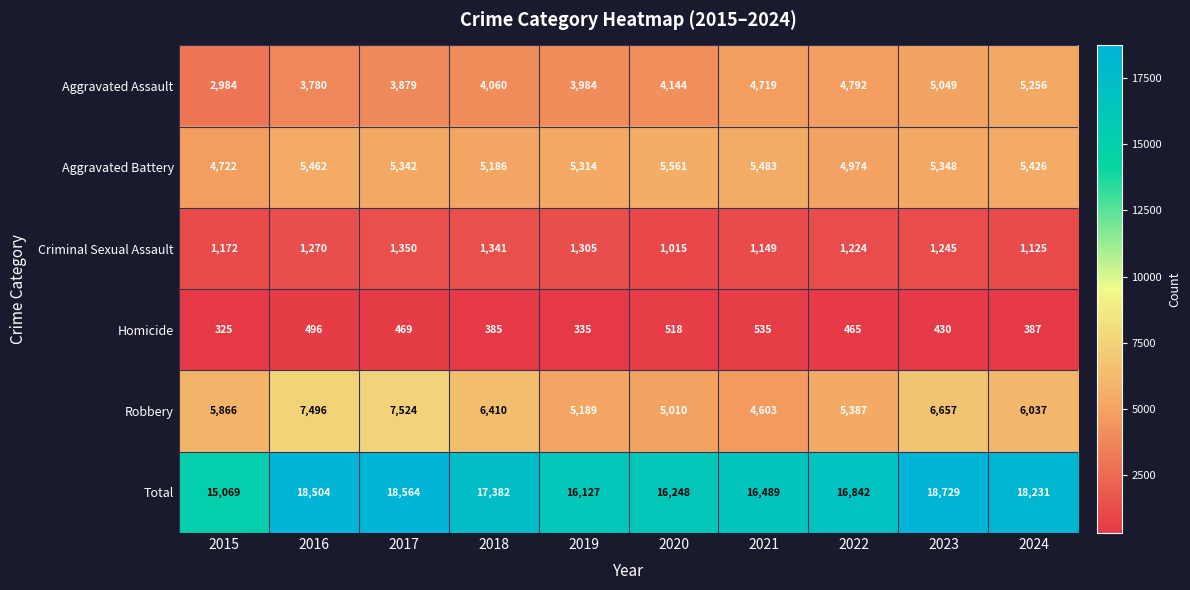

Which label corresponds to the largest value in the chart?

2023